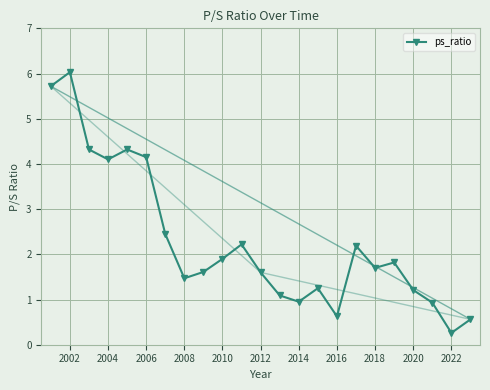

What is the difference between the second highest and second lowest values?

5.2